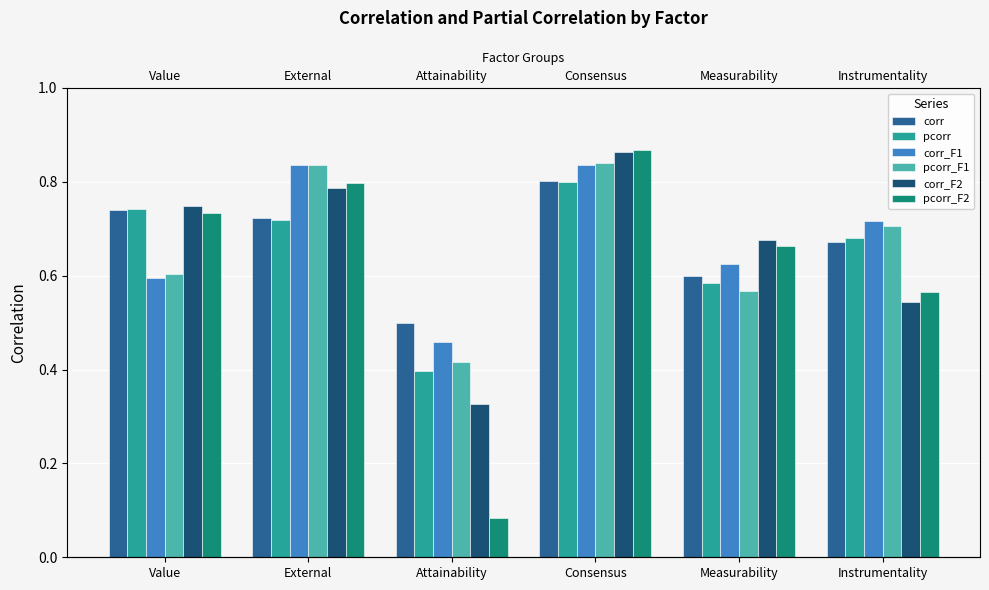

At which category is the sum across all series the highest?

Consensus